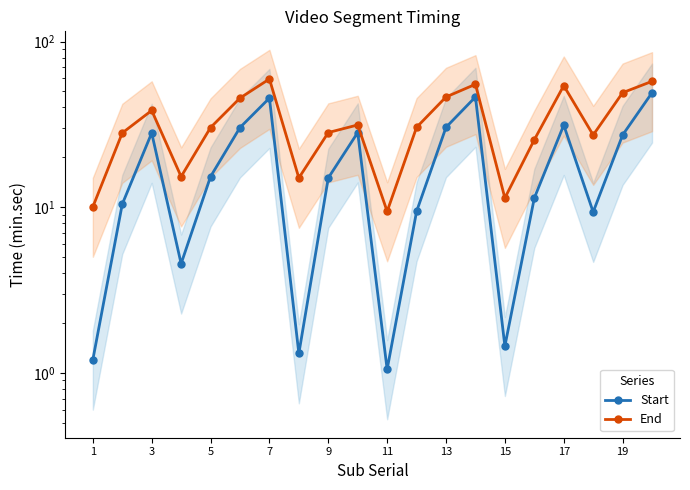

The value of Start at 11 is 52.3. True or false?

False